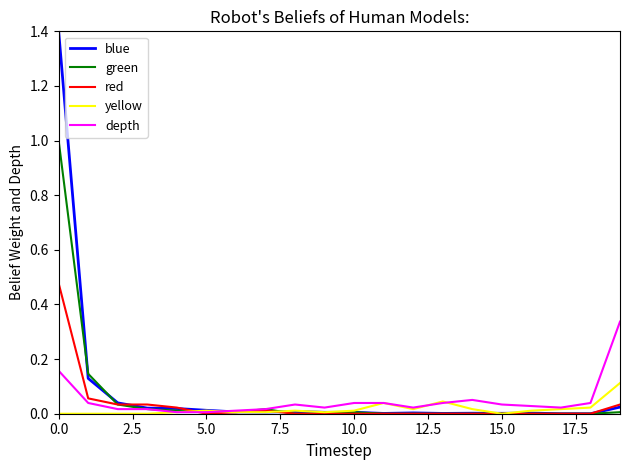

Which series has the widest spread of values?

blue